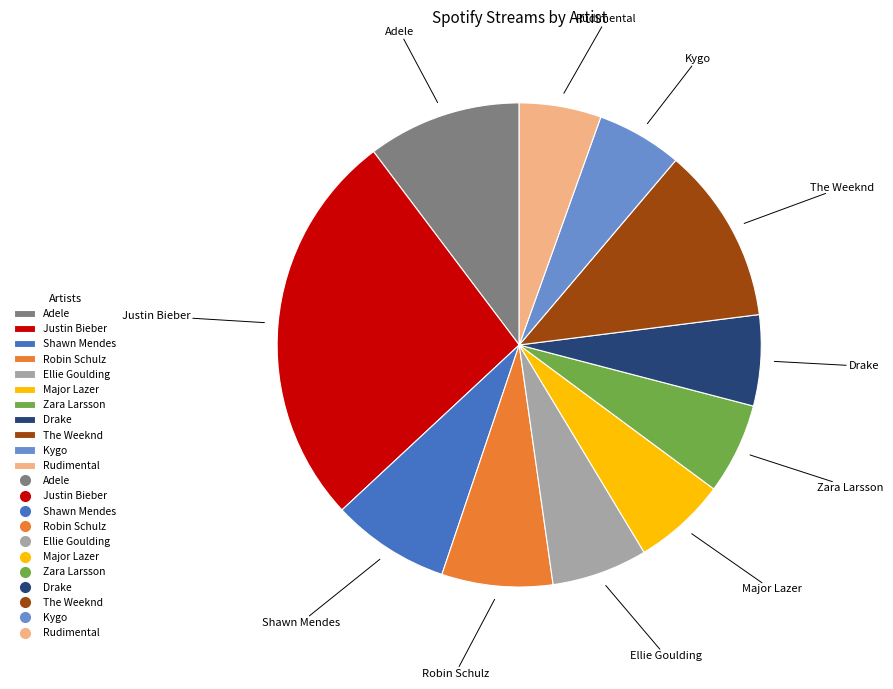

Which category has the biggest portion of the pie?

Justin Bieber